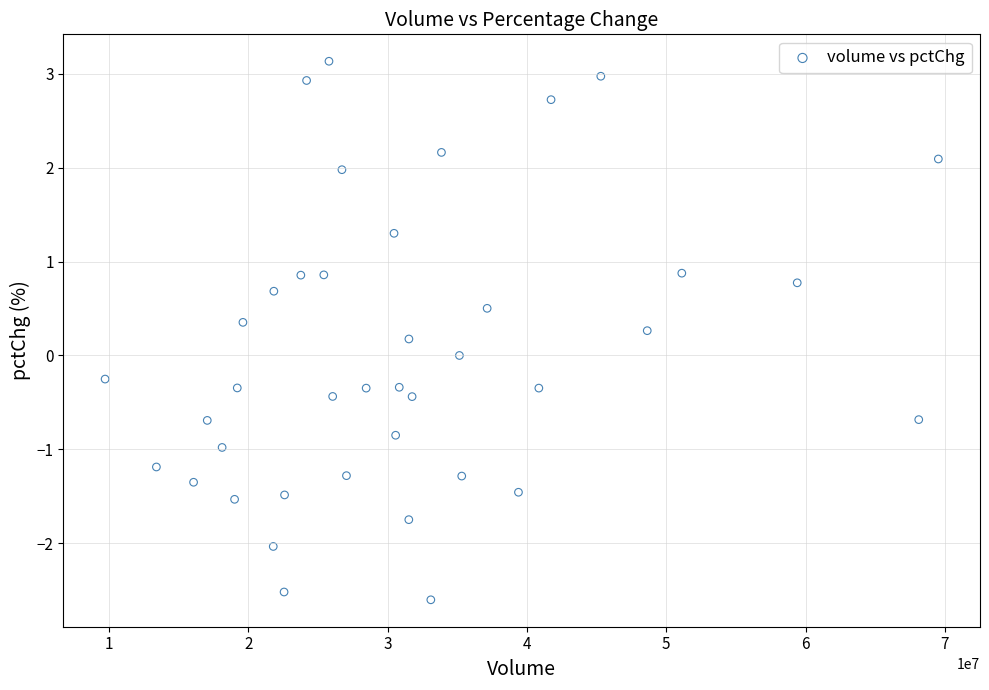

What is the range of Y values (max minus min)?

5.7